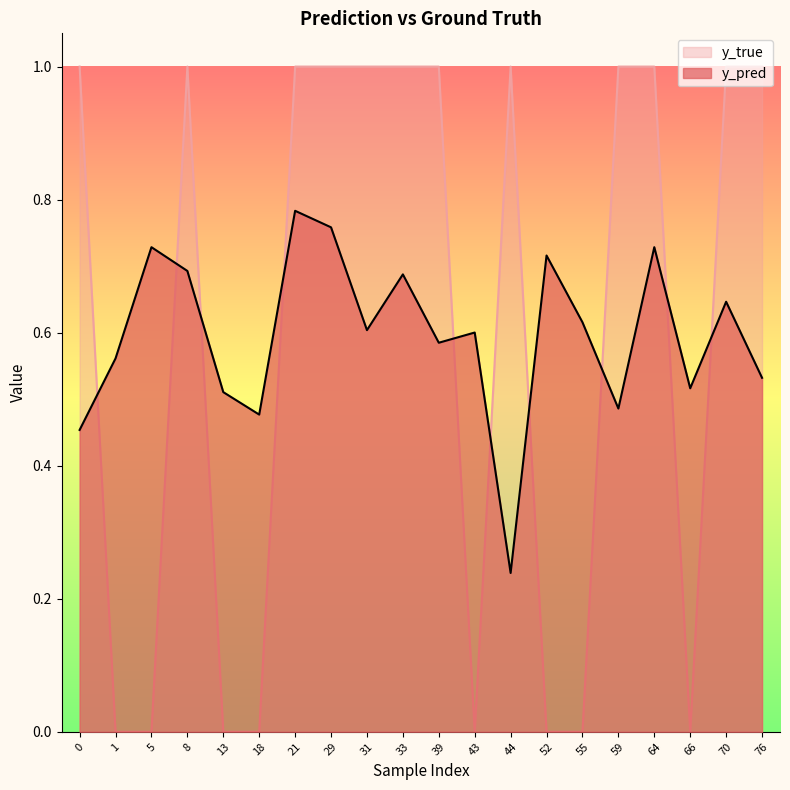

Reading left to right, transcribe all the data shown in this chart.

y_pred: 0=0.5	1=0.6	5=0.7	8=0.7	13=0.5	18=0.5	21=0.8	29=0.8	31=0.6	33=0.7	39=0.6	43=0.6	44=0.2	52=0.7	55=0.6	59=0.5	64=0.7	66=0.5	70=0.6	76=0.5
y_true: 0=1.0	1=0.0	5=0.0	8=1.0	13=0.0	18=0.0	21=1.0	29=1.0	31=1.0	33=1.0	39=1.0	43=0.0	44=1.0	52=0.0	55=0.0	59=1.0	64=1.0	66=0.0	70=1.0	76=1.0